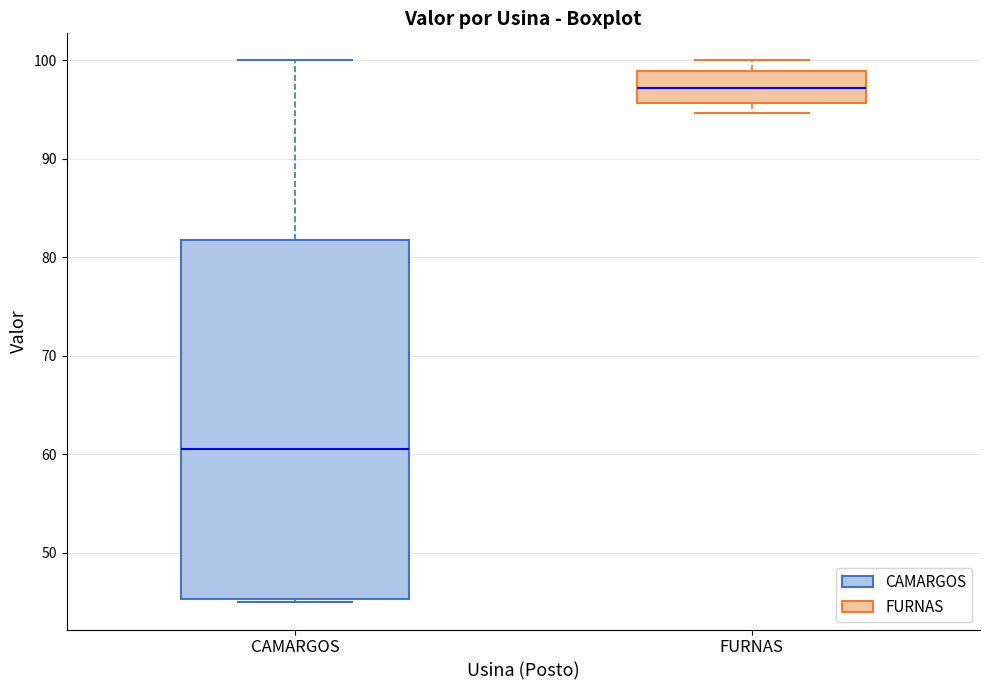

Reading left to right, read every box against the y-axis: the position of its median line, the range the box covers, and the ends of its whiskers. The values are not printed on the chart, so give them approximately, as read against the axis.

CAMARGOS: median 61, box 45 to 82, whiskers 45 (just below the box's lower edge) to 100
FURNAS: median 97, box 96 to 99, whiskers 95 to 100